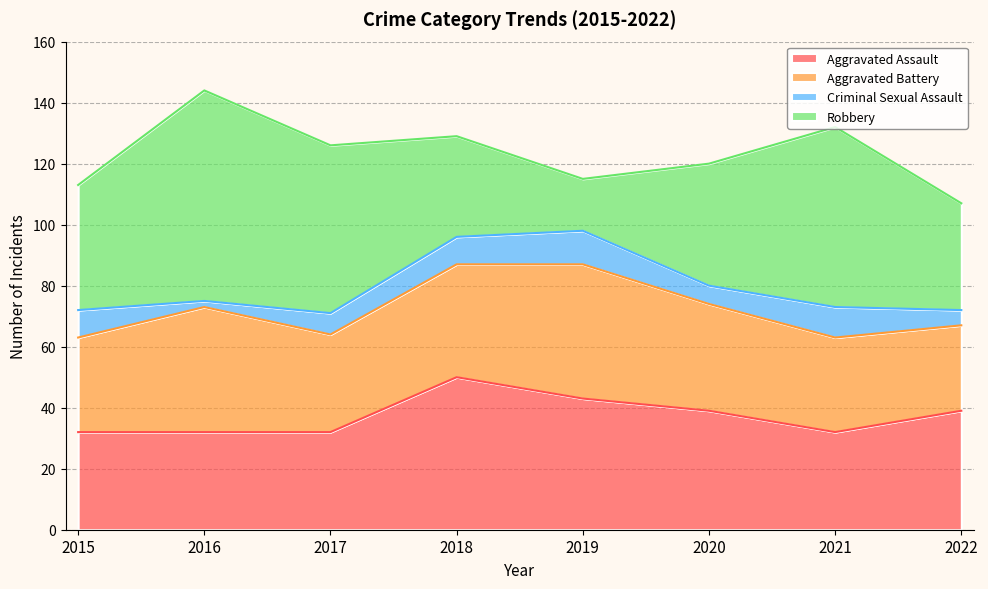

Is it true that Aggravated Battery equals 28 at 2022?

True